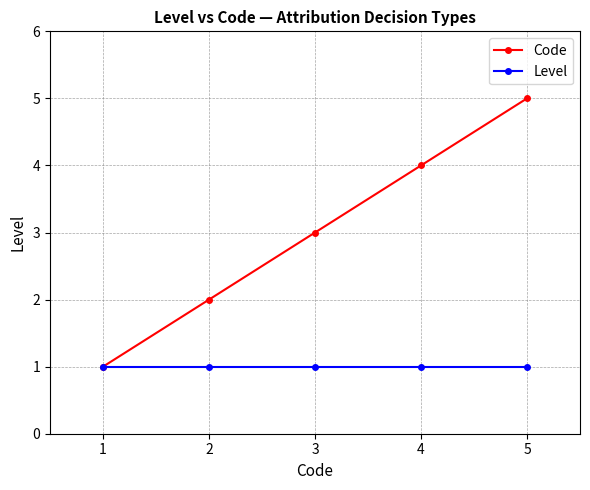

Is it true that Level equals 0 at 3?

False